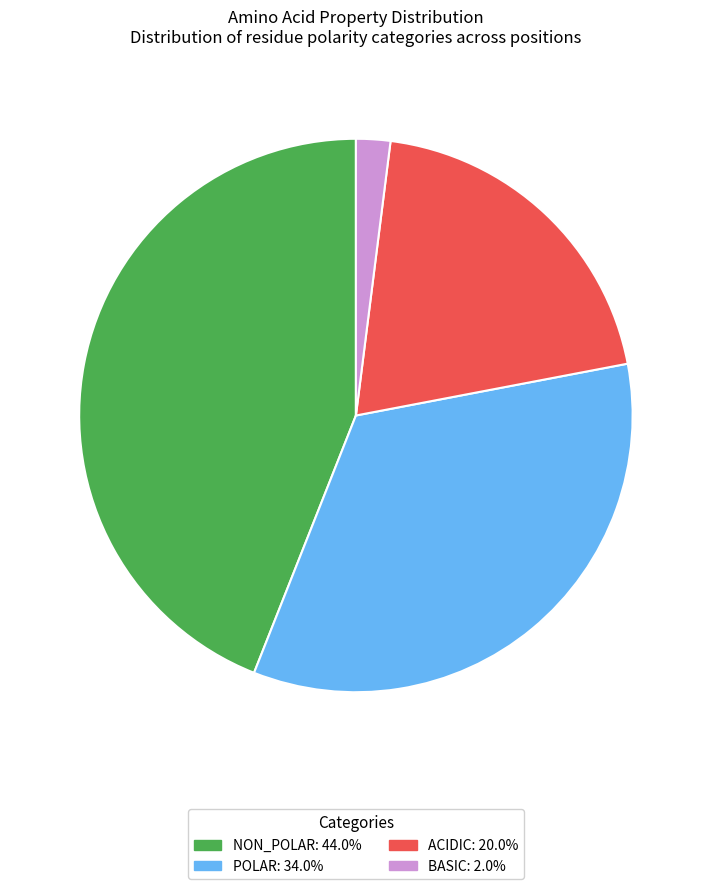

Is there a majority slice in this chart?

No